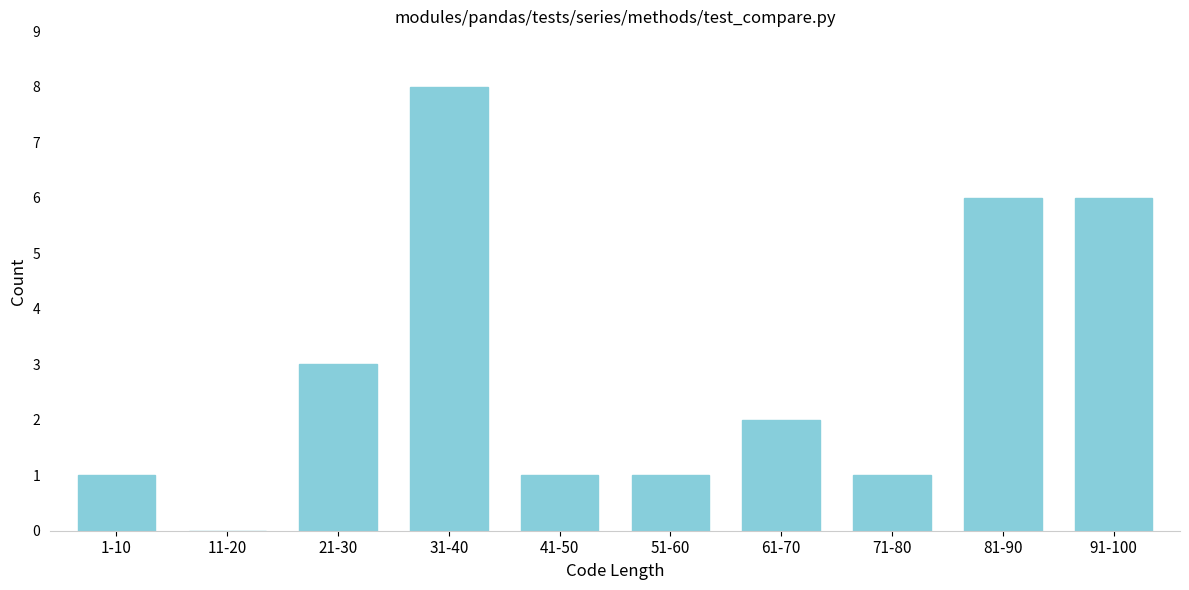

Reading left to right, extract all data points from this chart.

1-10=1	11-20=0	21-30=3	31-40=8	41-50=1	51-60=1	61-70=2	71-80=1	81-90=6	91-100=6